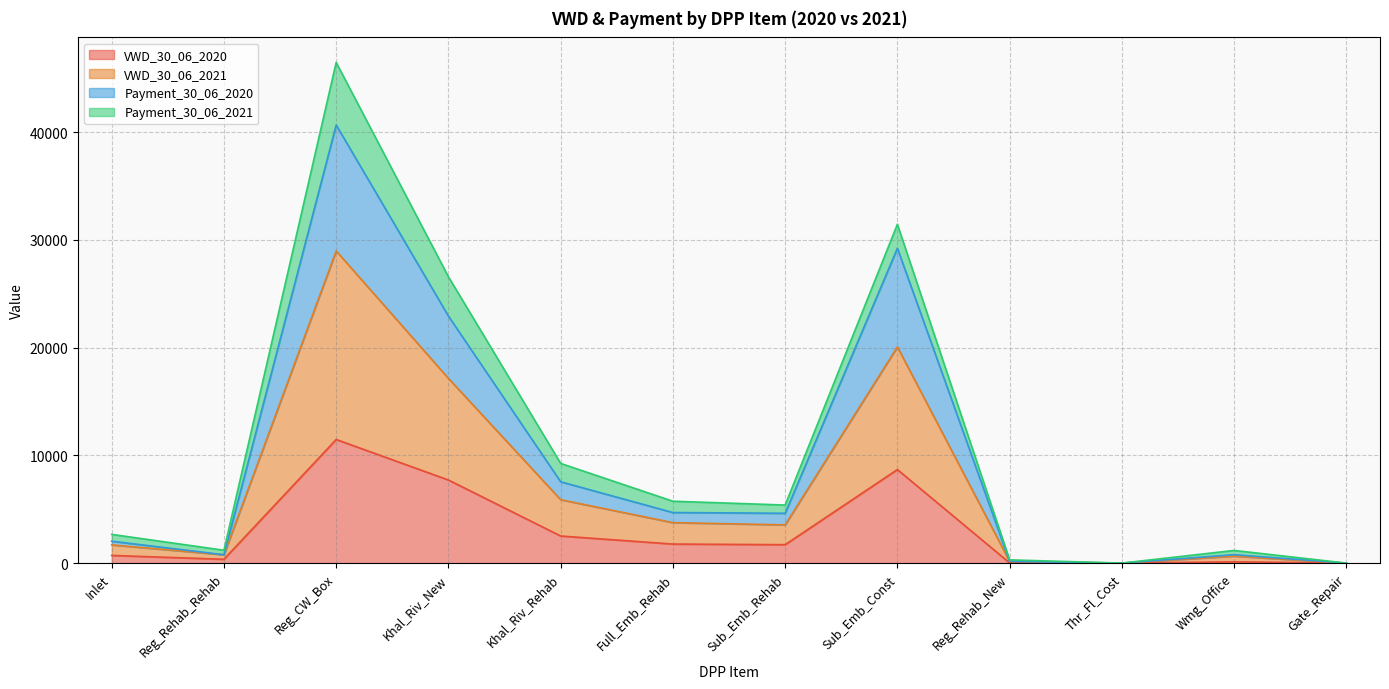

True or false: VWD_30_06_2020 has a value of 84.2 at Reg_Rehab_Rehab.

False